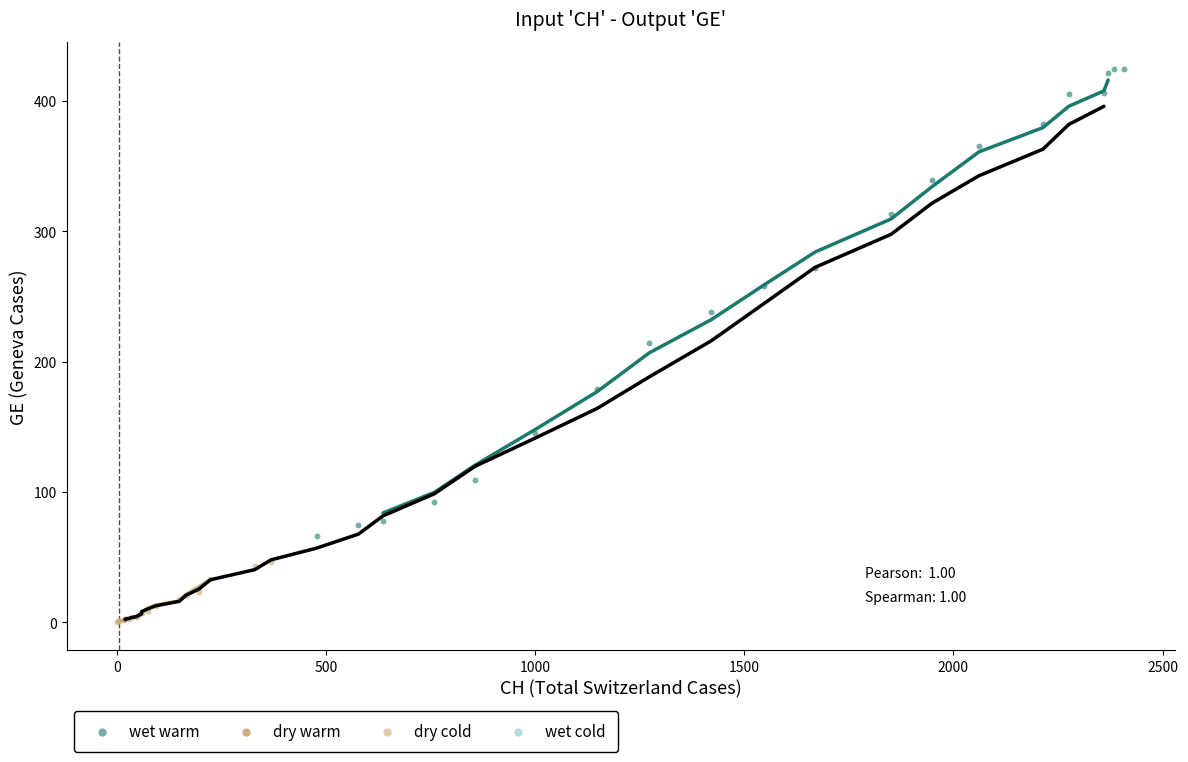

Which series contains the highest Y value?

wet warm